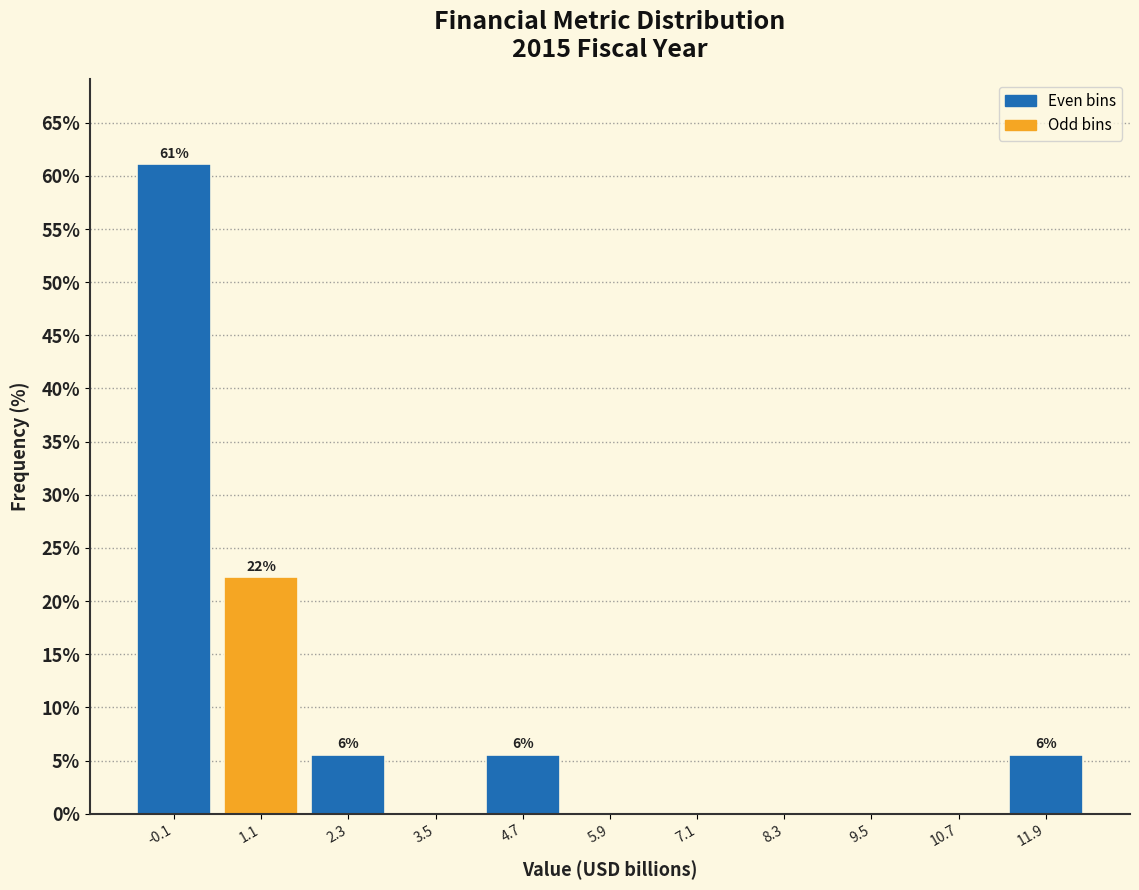

Which range on the x-axis has the tallest bar?

-0.8 to 0.4